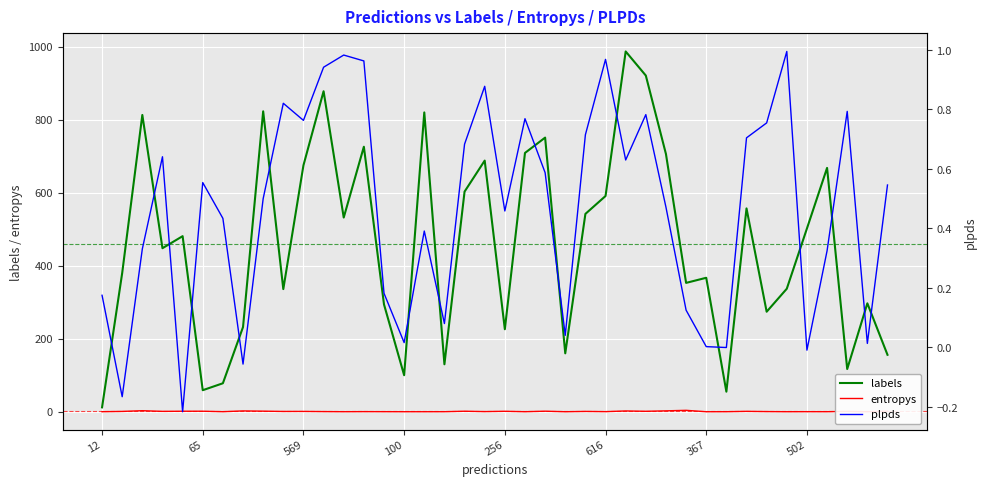

True or false: plpds has more than 0 points higher than both neighbors.

True